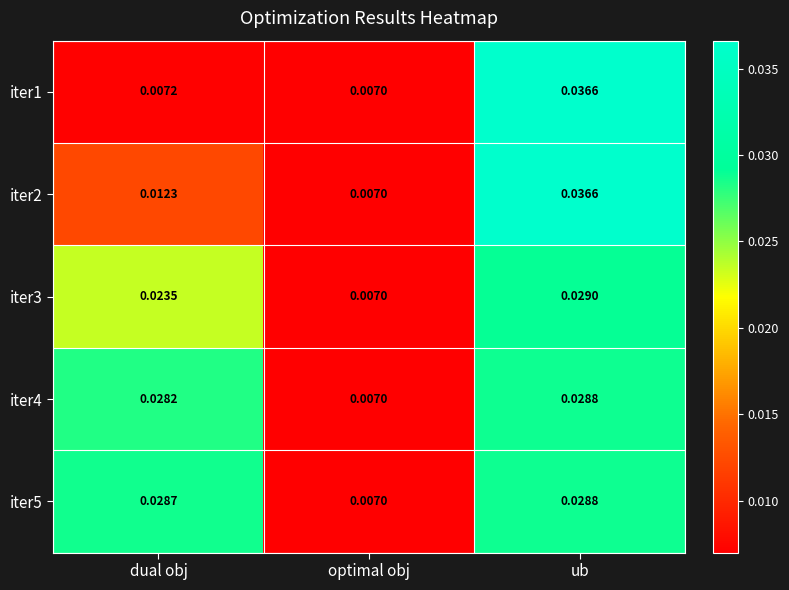

Which series changed the most between dual obj and optimal obj?

iter5